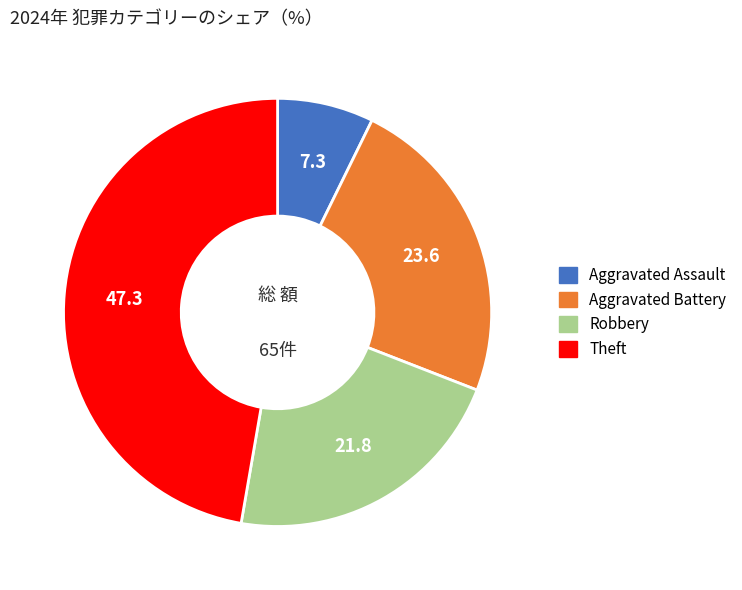

Is there any slice that represents more than half of the pie?

No